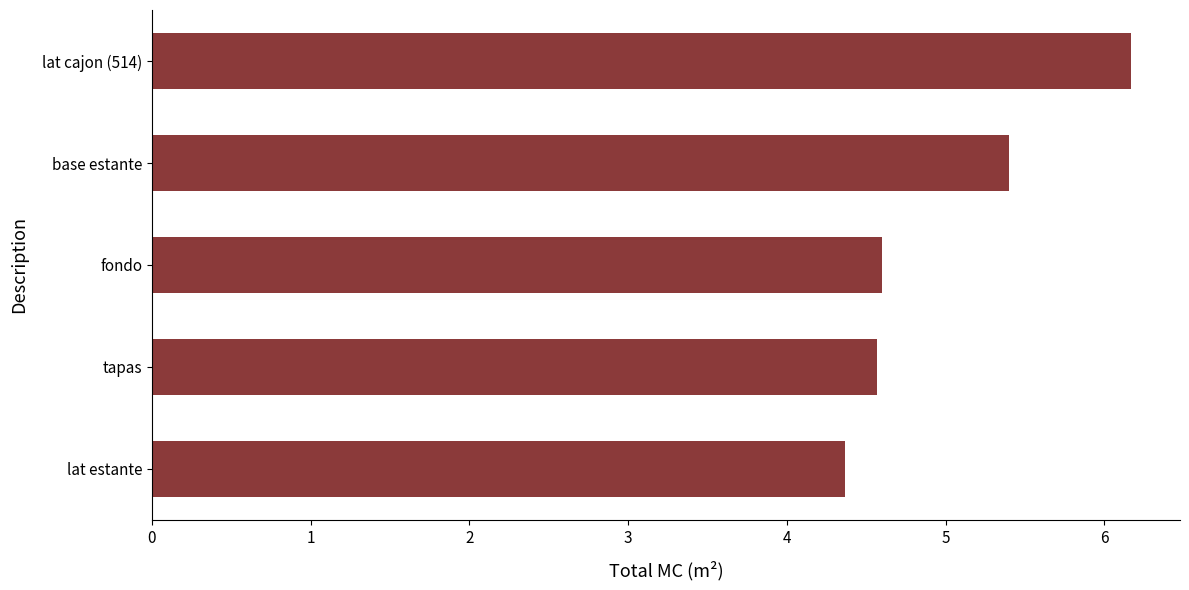

Does the chart contain stacked bars?

No